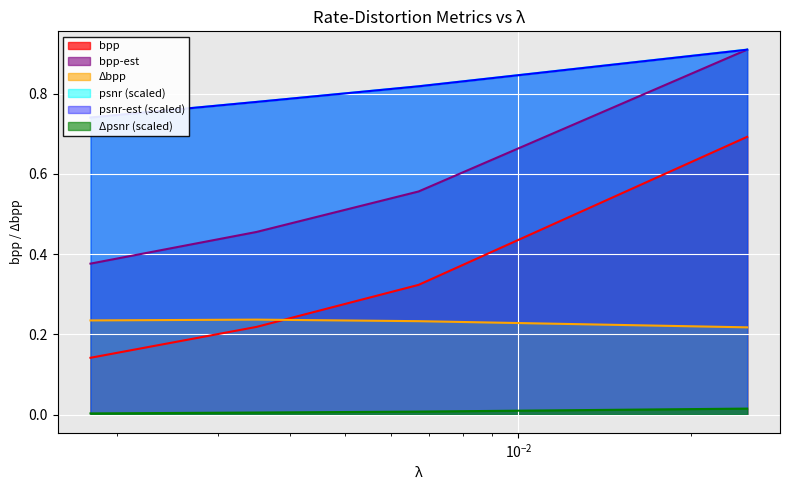

Which series has the largest range (max minus min)?

bpp